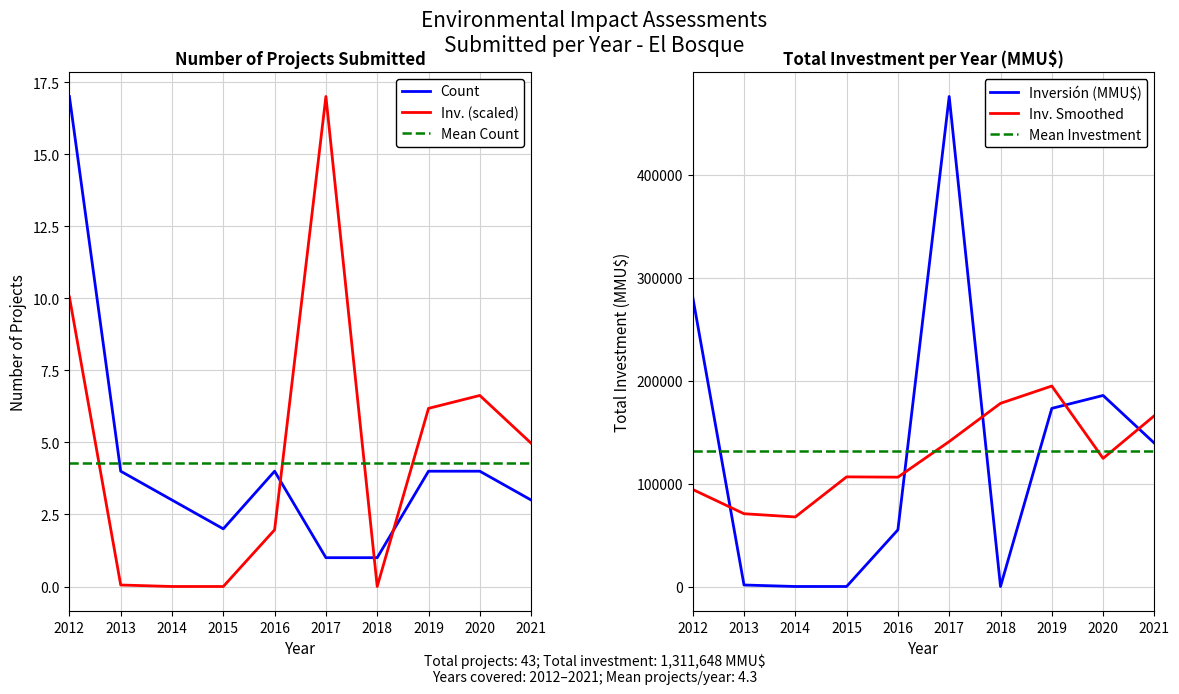

Read the Count value at 2013.

4.0